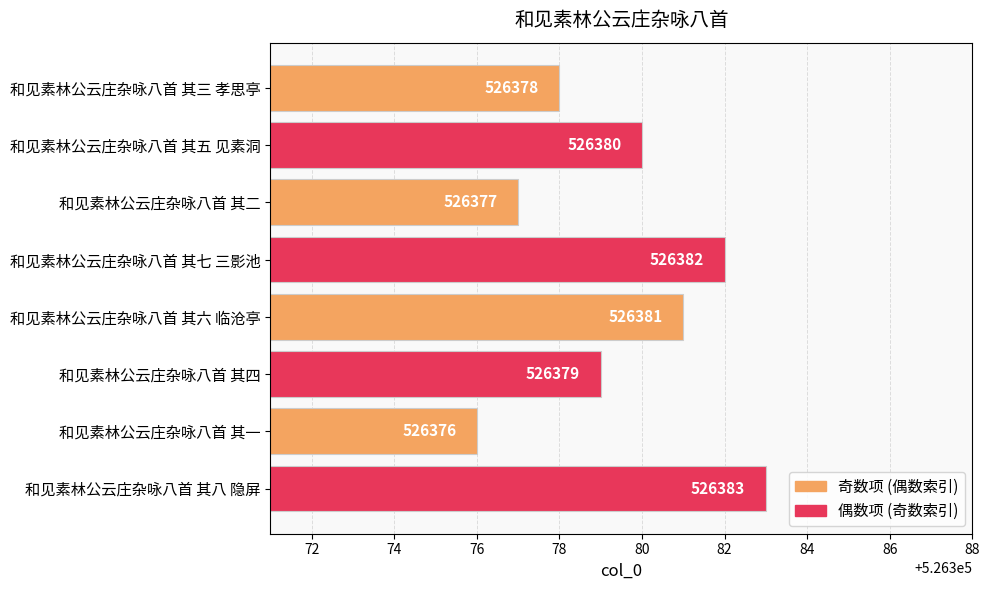

Between 和见素林公云庄杂咏八首 其二 and 和见素林公云庄杂咏八首 其七 三影池, which is larger?

和见素林公云庄杂咏八首 其七 三影池